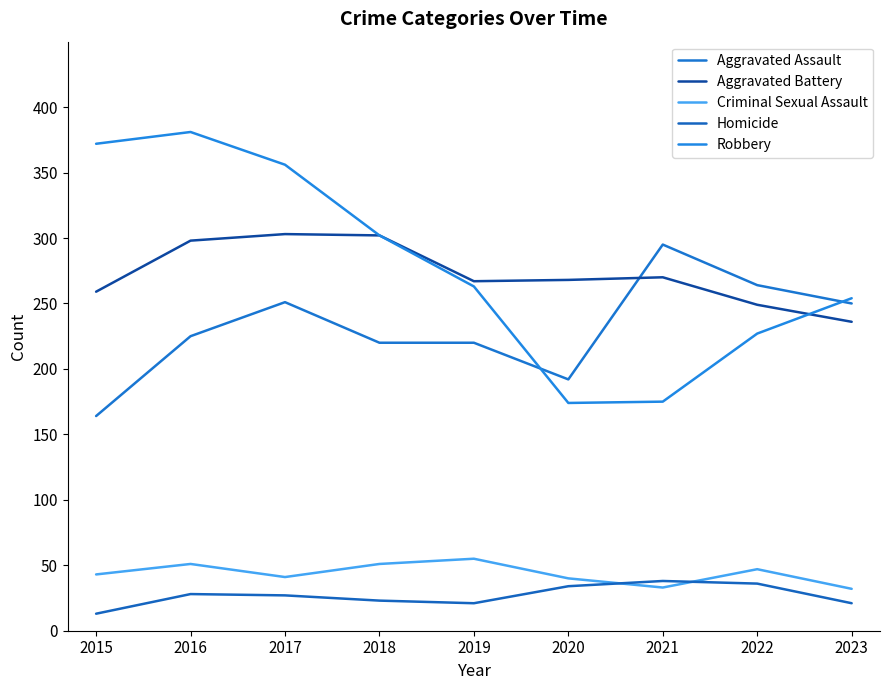

Between which two adjacent categories do Robbery and Aggravated Assault first intersect?

2019 and 2020